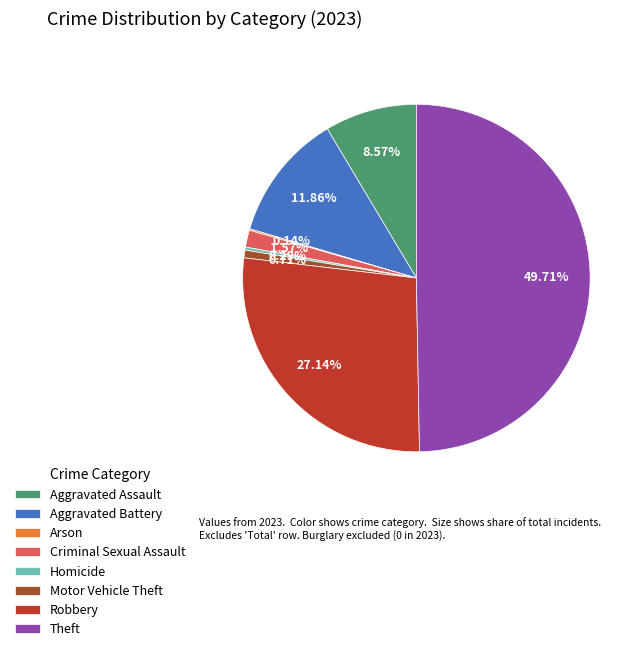

What is the ratio of the value at Robbery to the value at Theft?

0.5